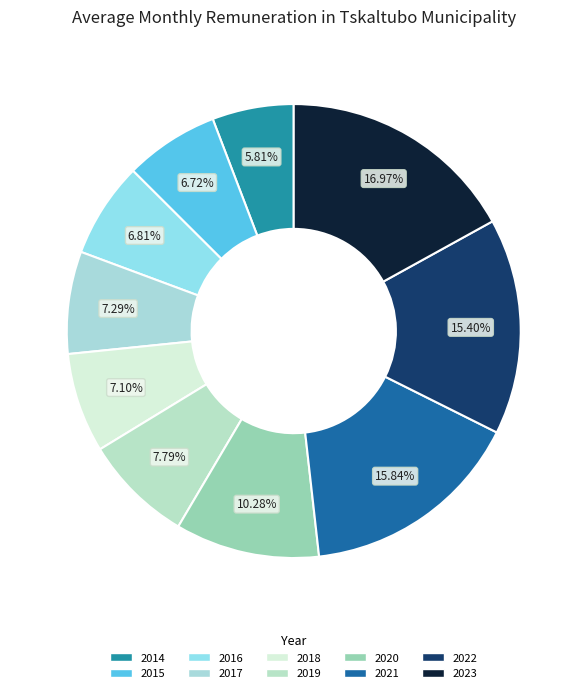

To the nearest percent, what percentage of the pie is 2018?

7%